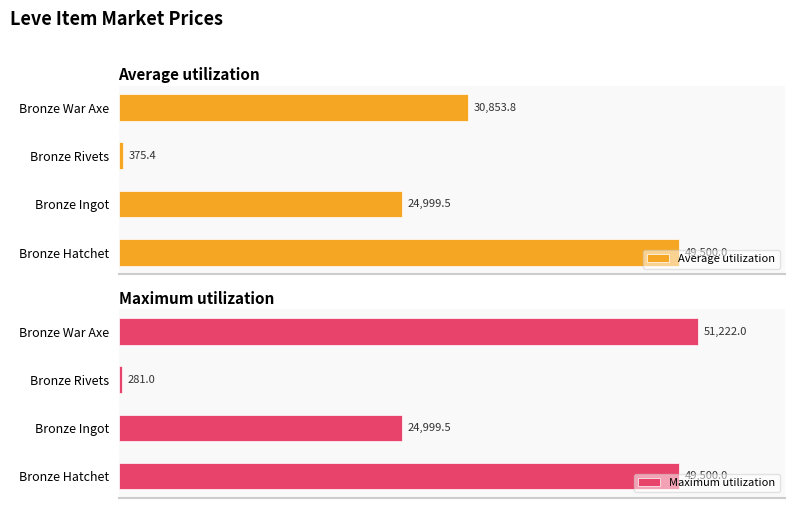

What is the total value across all series at 0?

99000.0